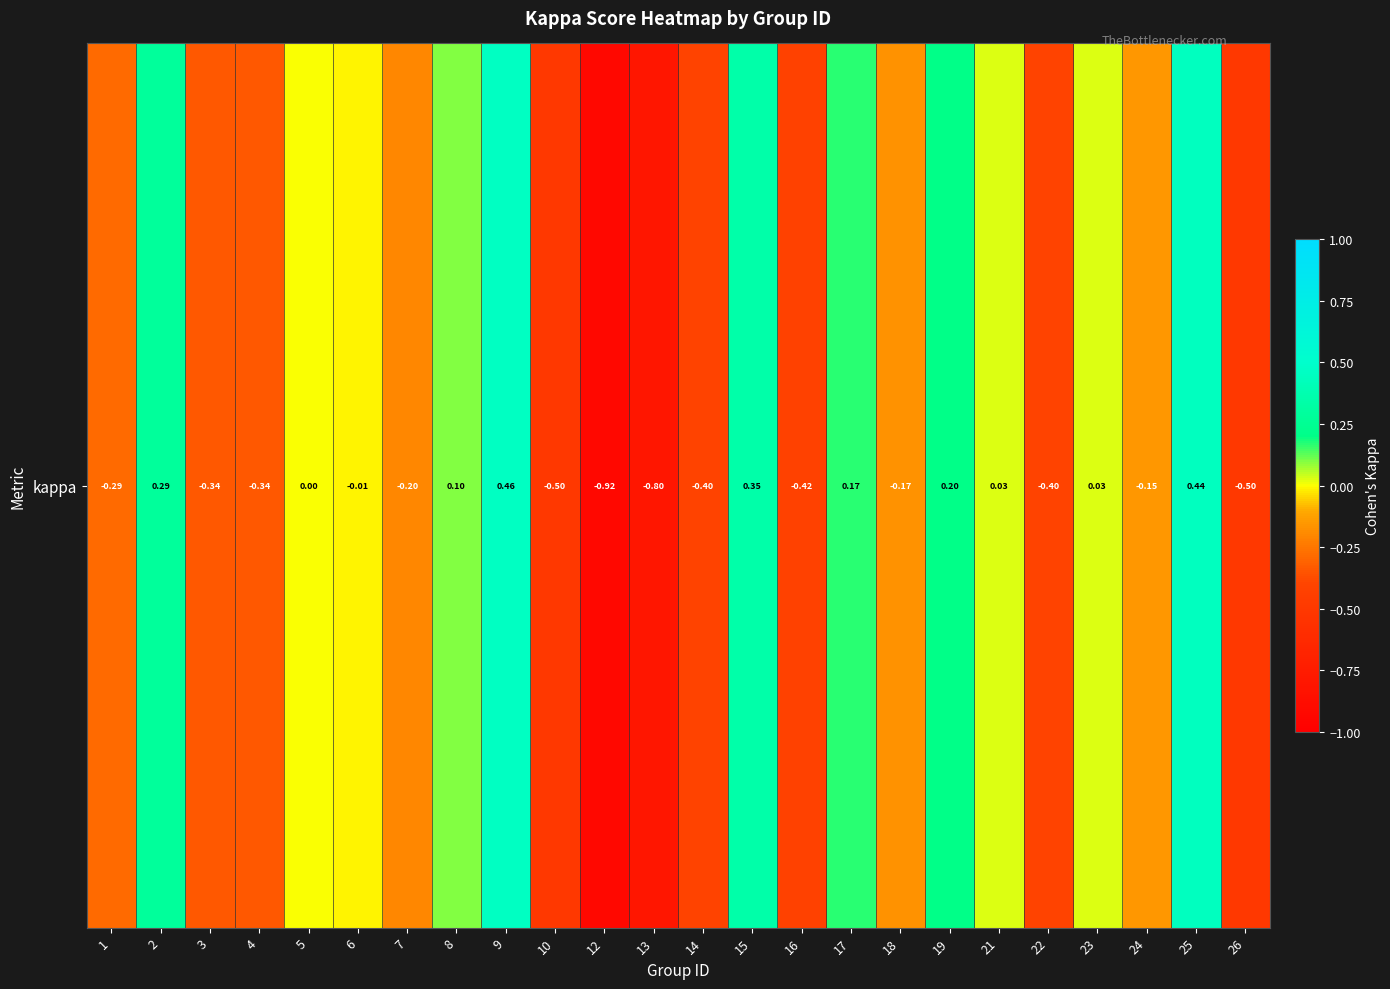

At which label is the value closest to 0?

5